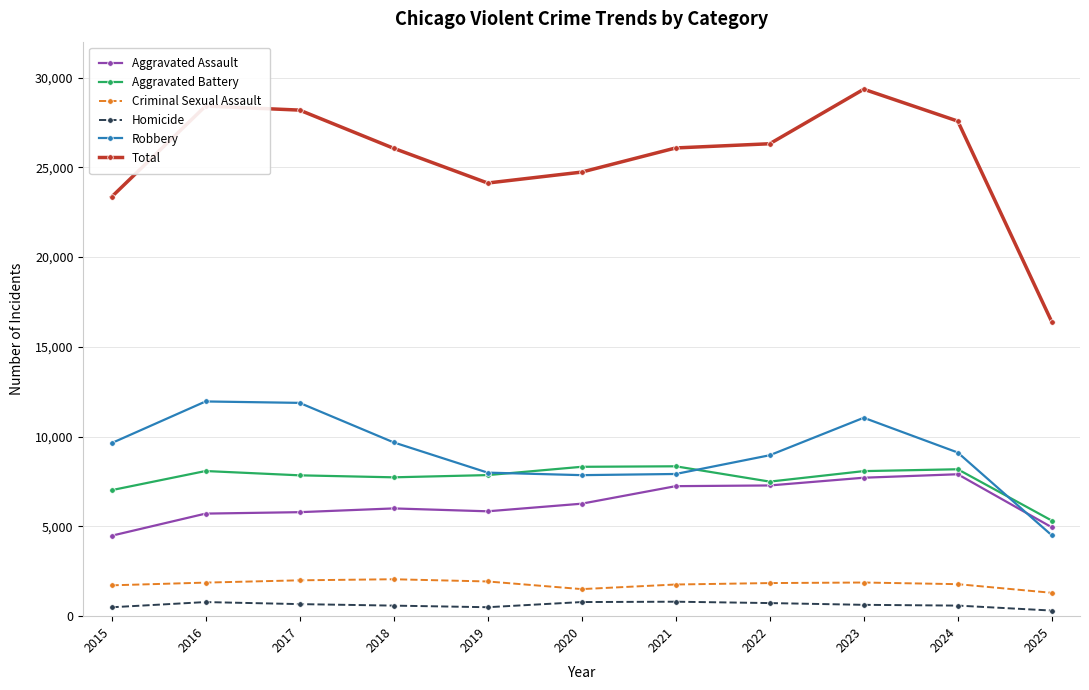

Which series has the largest total across all categories?

Total